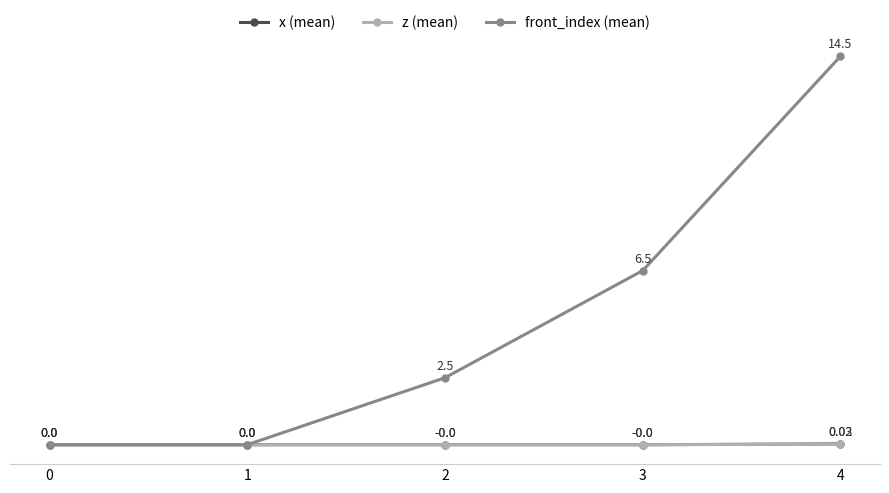

What are all the series names shown in the legend?

x (mean), z (mean), front_index (mean)